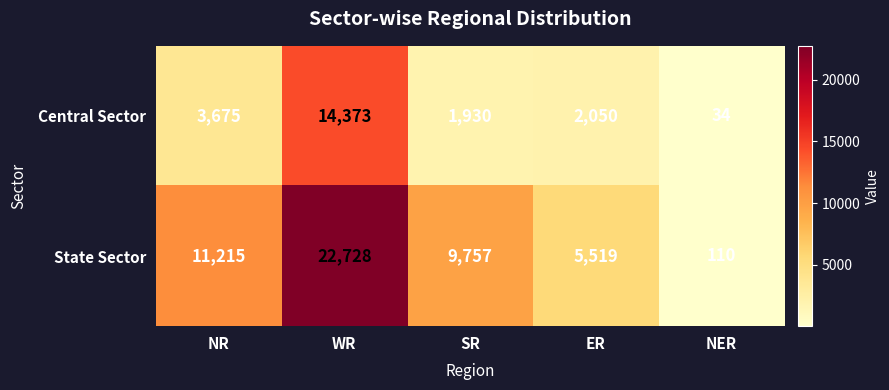

True or false: State Sector has a value of 9757 at SR.

True